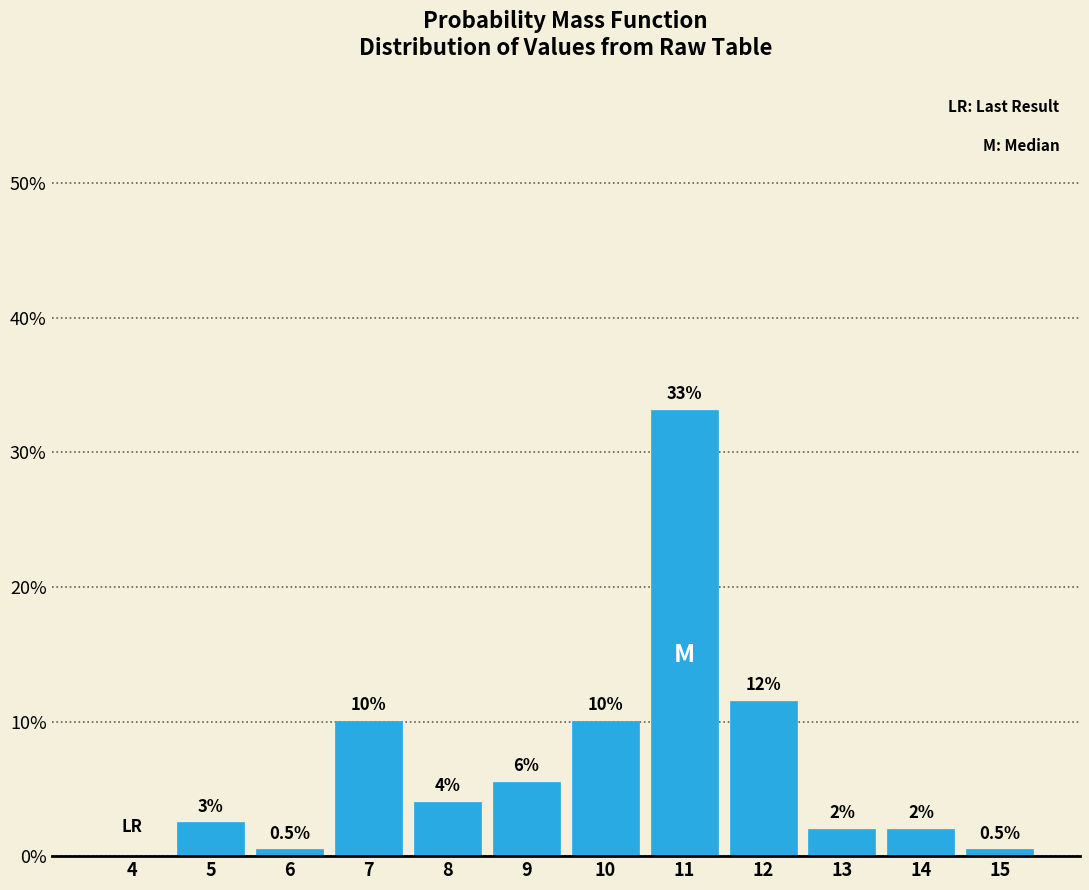

Reading left to right, transcribe all the data shown in this chart.

4=0.0	5=2.5	6=0.5	7=10.1	8=4.0	9=5.5	10=10.1	11=33.2	12=11.6	13=2.0	14=2.0	15=0.5